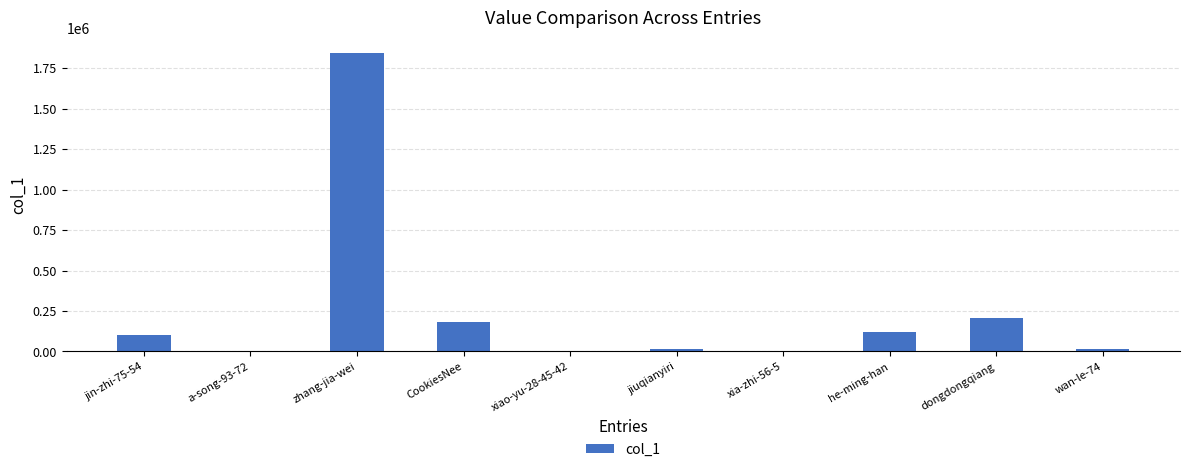

What is the sum of all values?

2502386